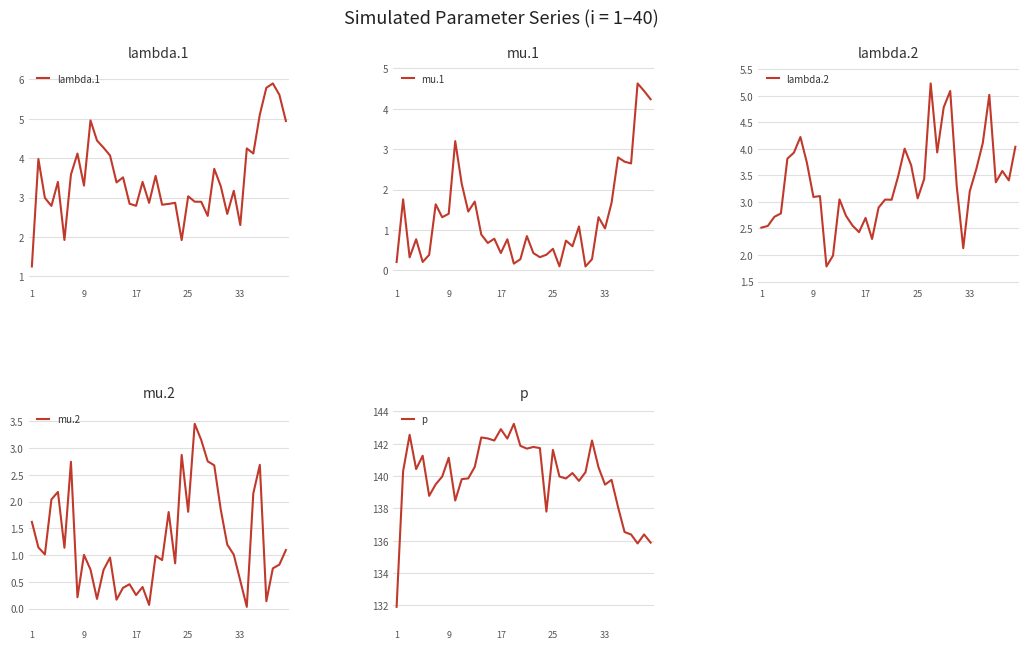

Count the number of categories in the chart.

40